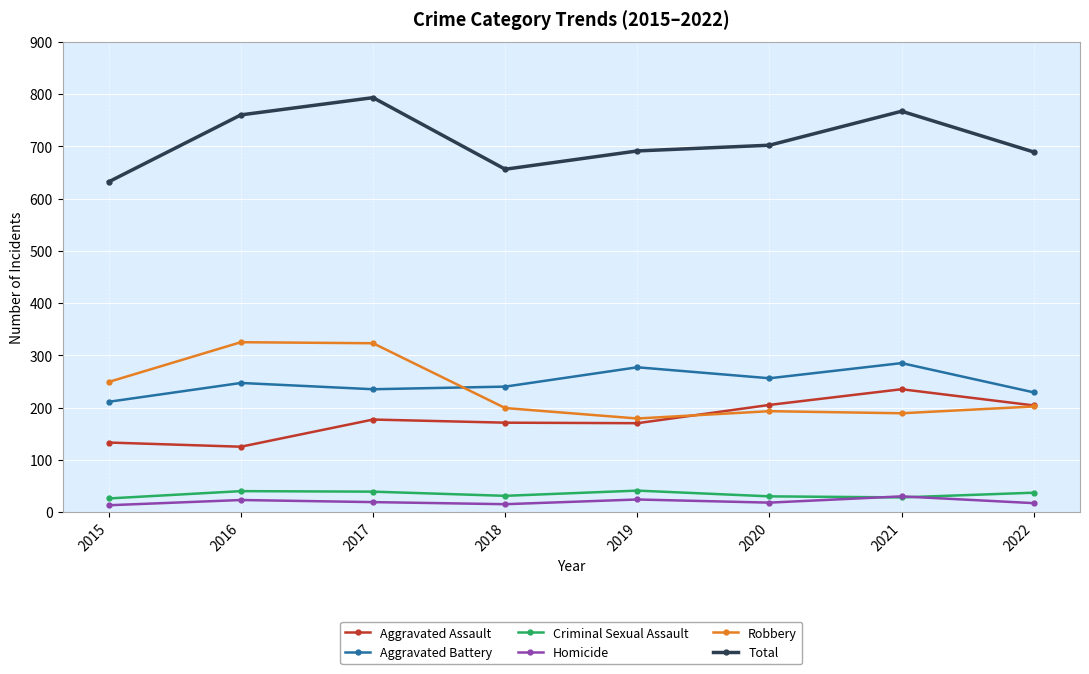

Which series changed the most between 2015 and 2021?

Total